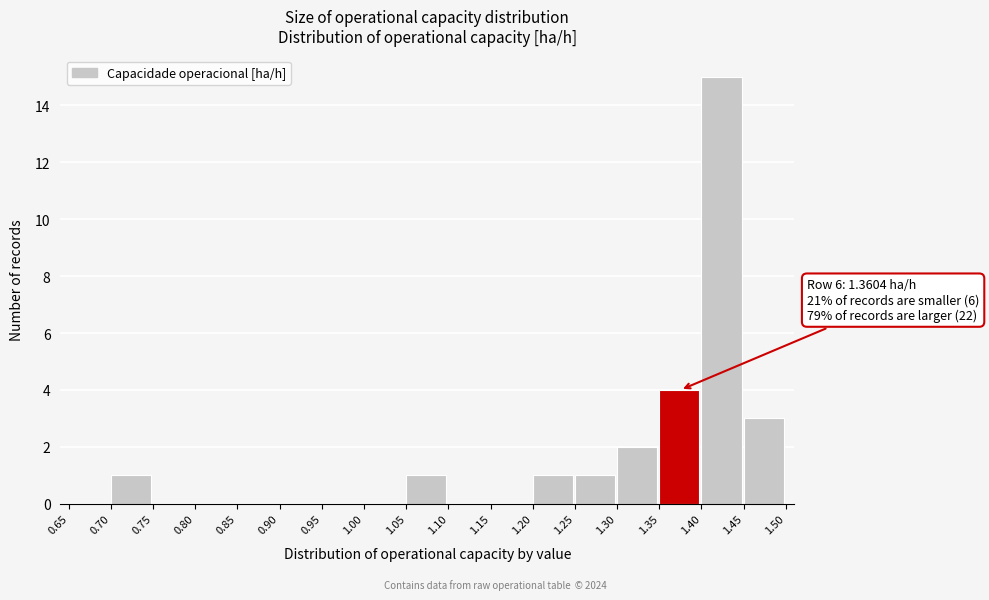

Over which range of the x-axis is the bar tallest?

1.40 to 1.45